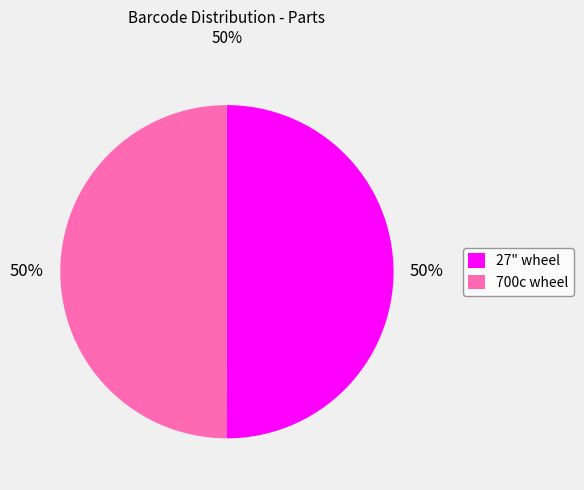

To the nearest percent, what portion does 27" wheel represent?

50%